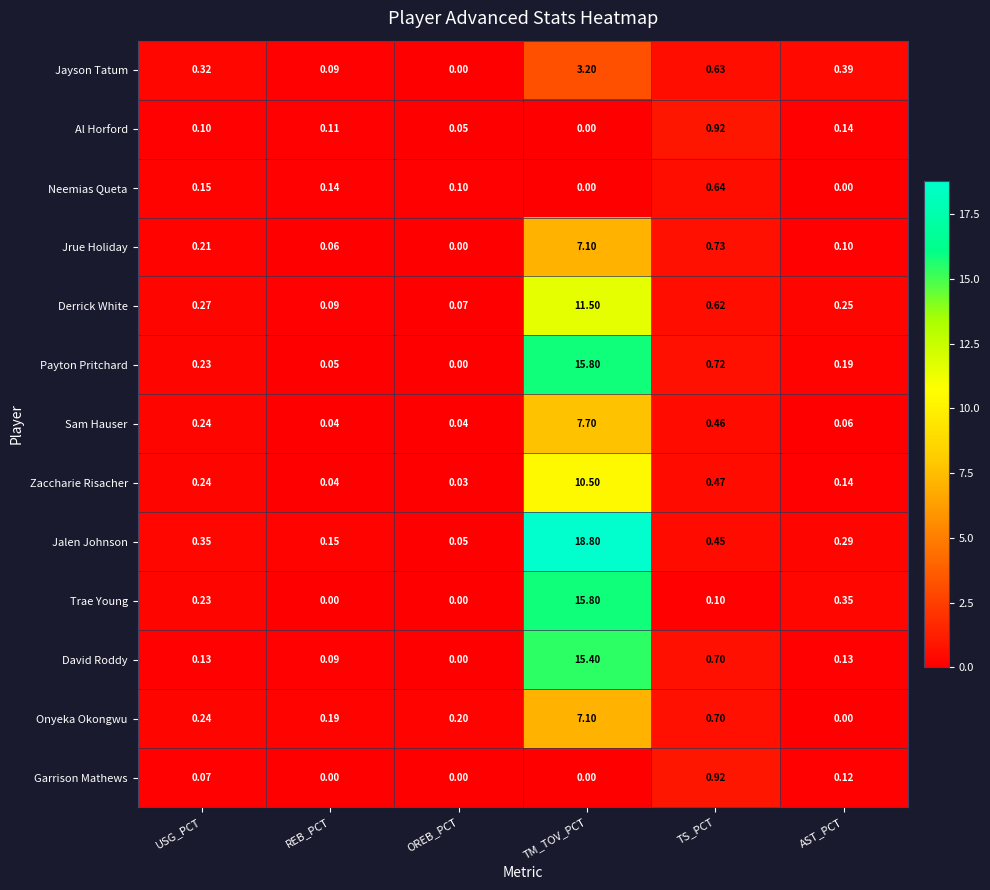

Is the value of Onyeka Okongwu at TS_PCT greater than the value of Garrison Mathews at TS_PCT?

No